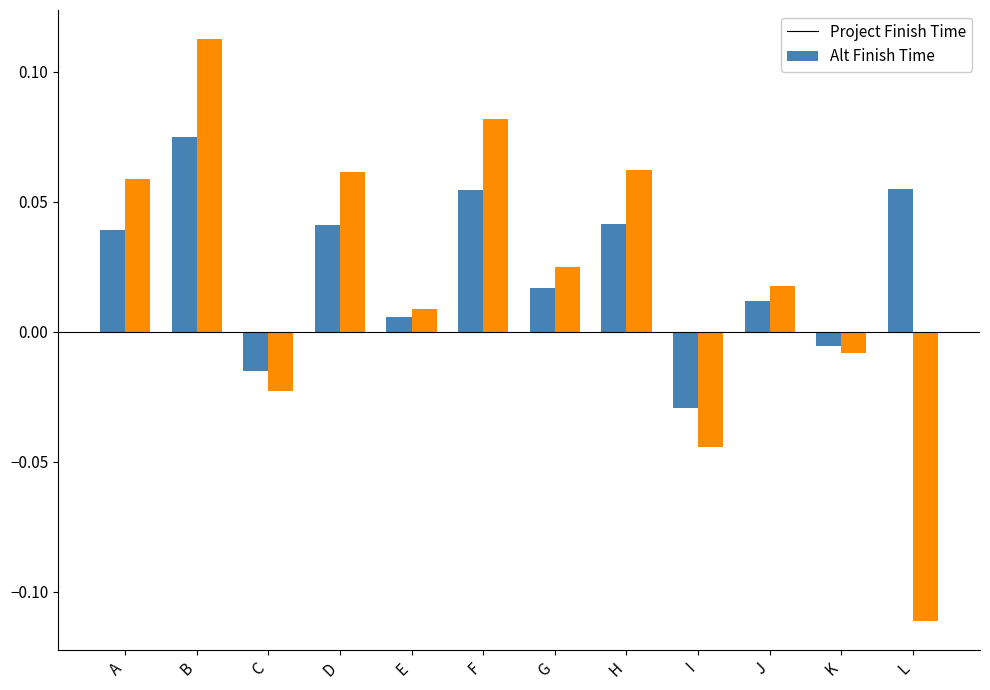

At which label does Project Finish Time reach its minimum?

I